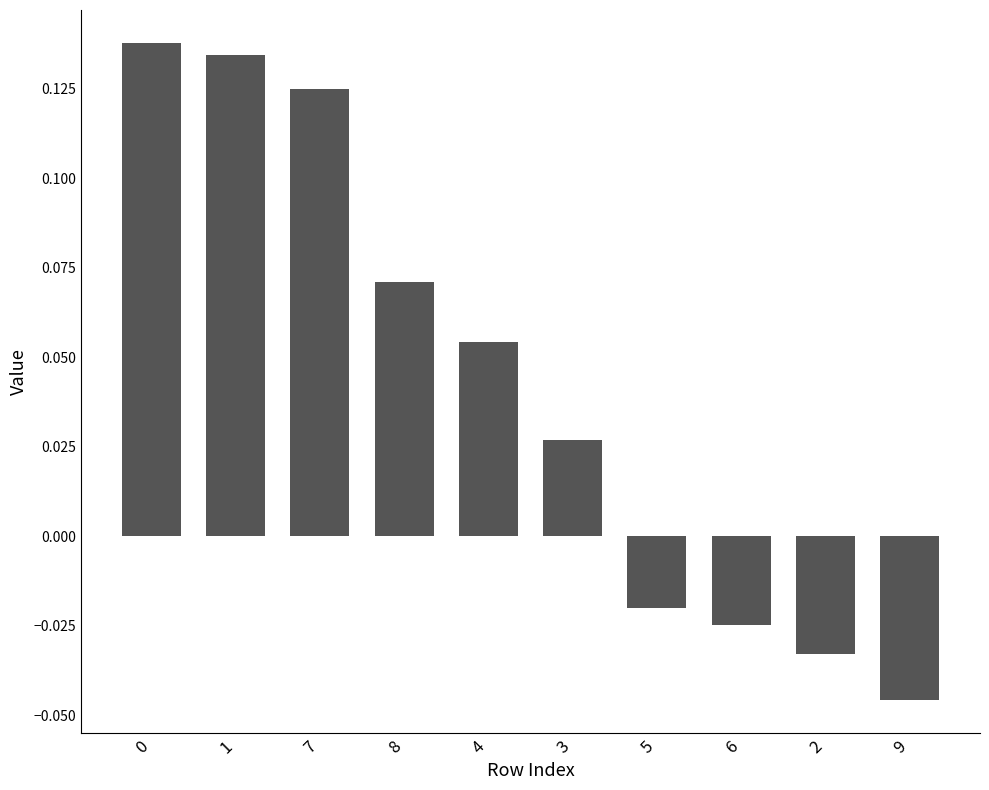

True or false: the data shows 0.2 at 0.

False